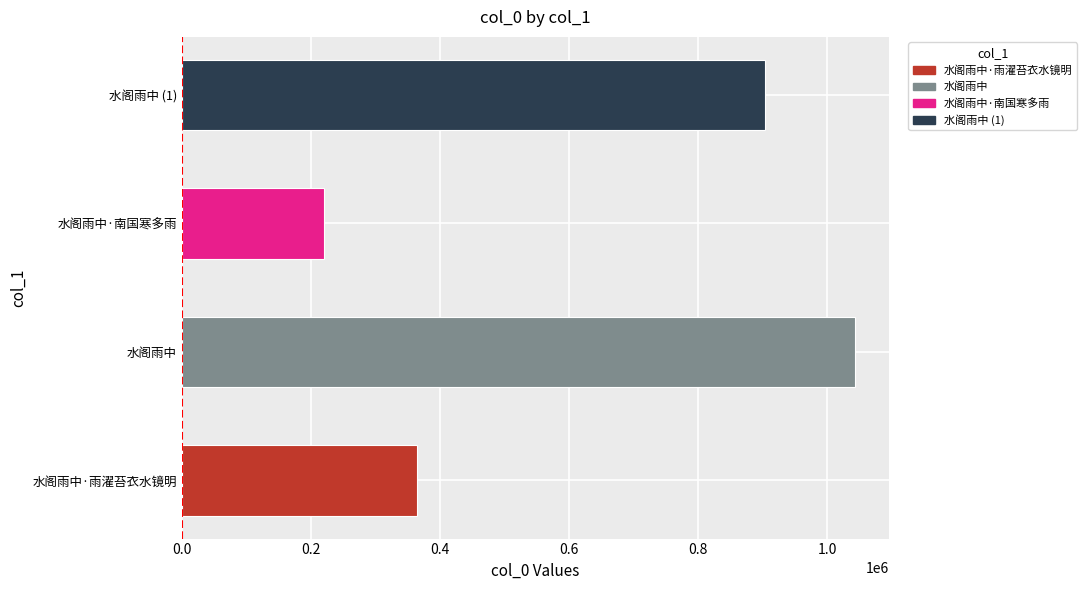

Approximately how many times larger is the value at 水阁雨中·雨濯苔衣水镜明 compared to 水阁雨中?

0.3